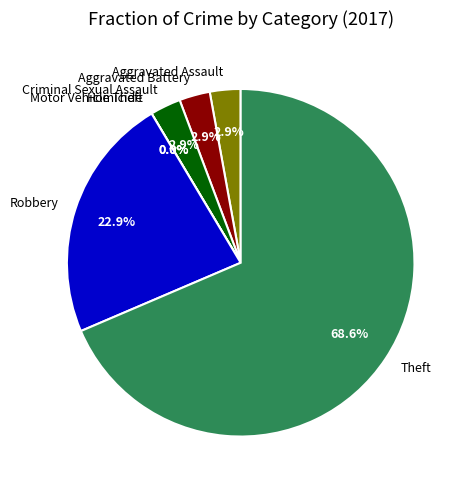

Between Homicide and Theft, which is larger?

Theft